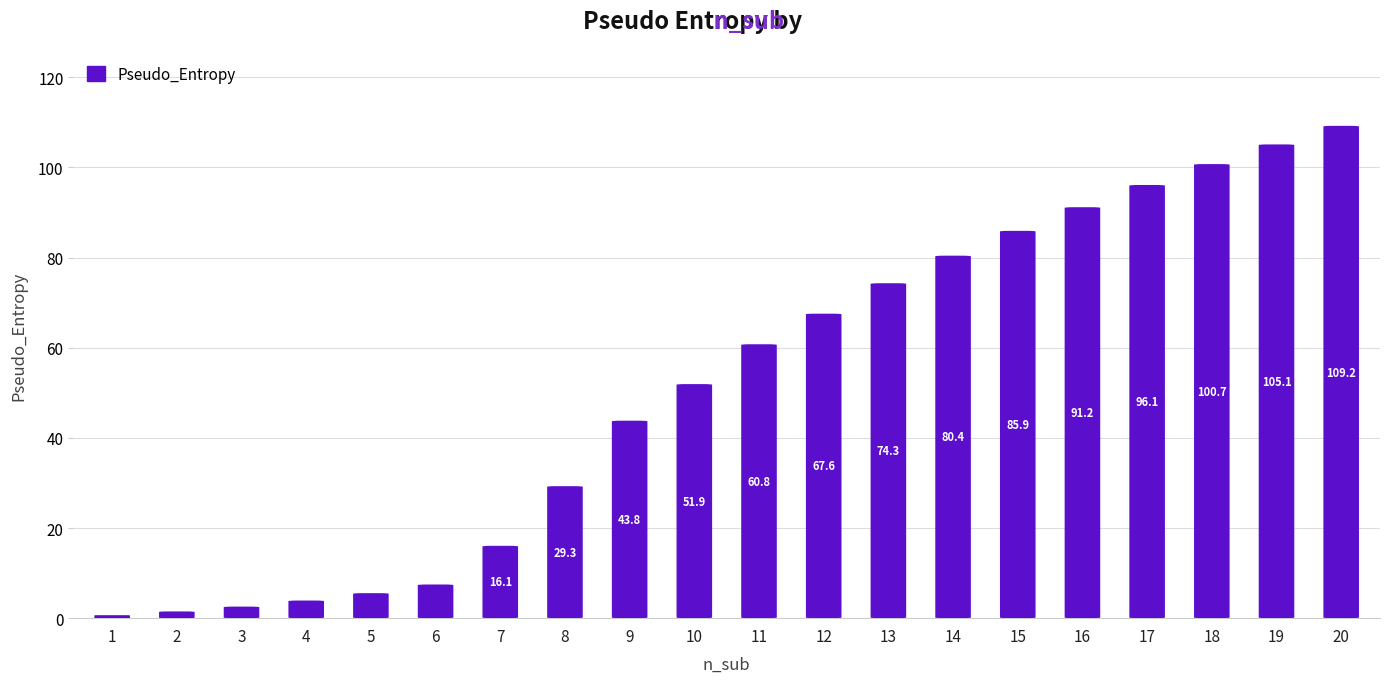

Rank the categories by value from lowest to highest.

1, 2, 3, 4, 5, 6, 7, 8, 9, 10, 11, 12, 13, 14, 15, 16, 17, 18, 19, 20